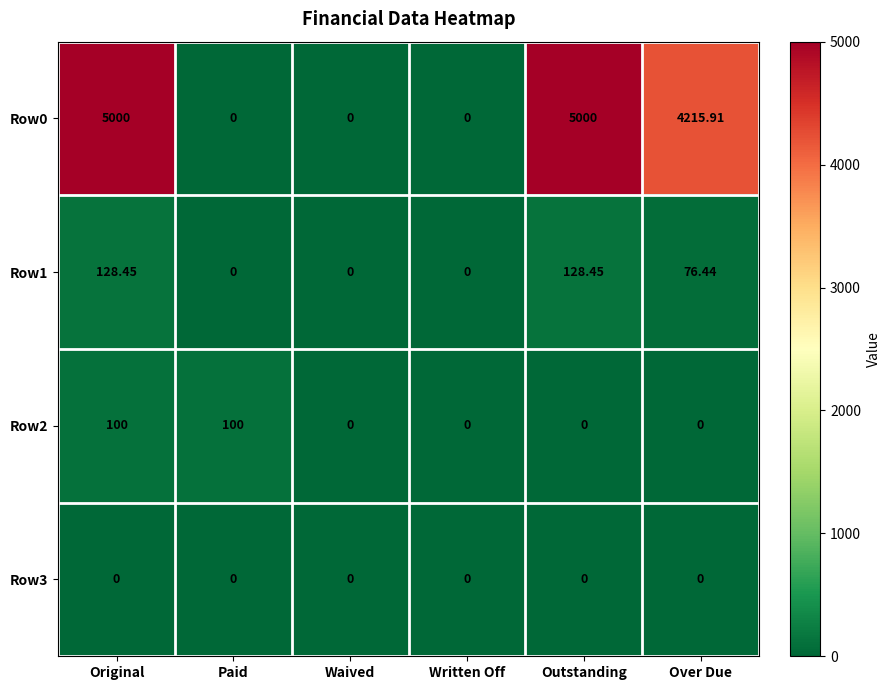

Is the value of Row2 at Paid greater than the value of Row0 at Paid?

Yes